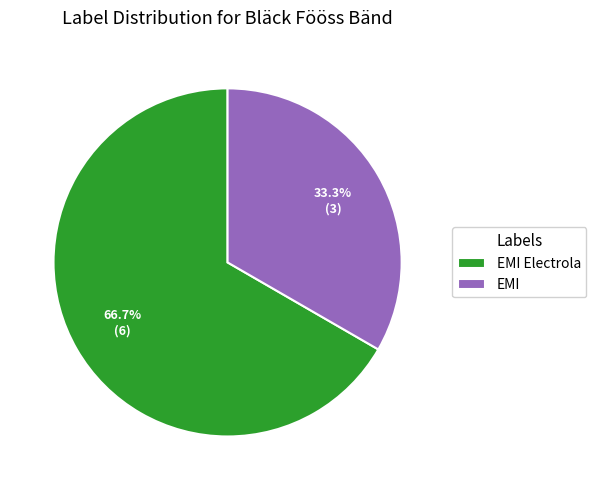

Rank the categories by value from lowest to highest.

EMI, EMI Electrola